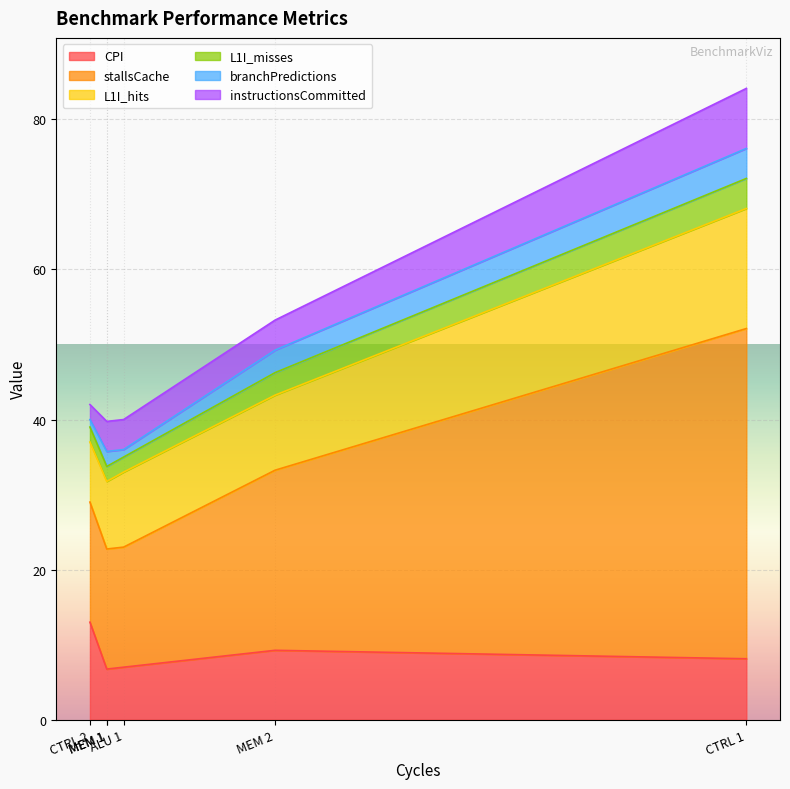

The instructionsCommitted series shows 4.0 at MEM 2. True or false?

True